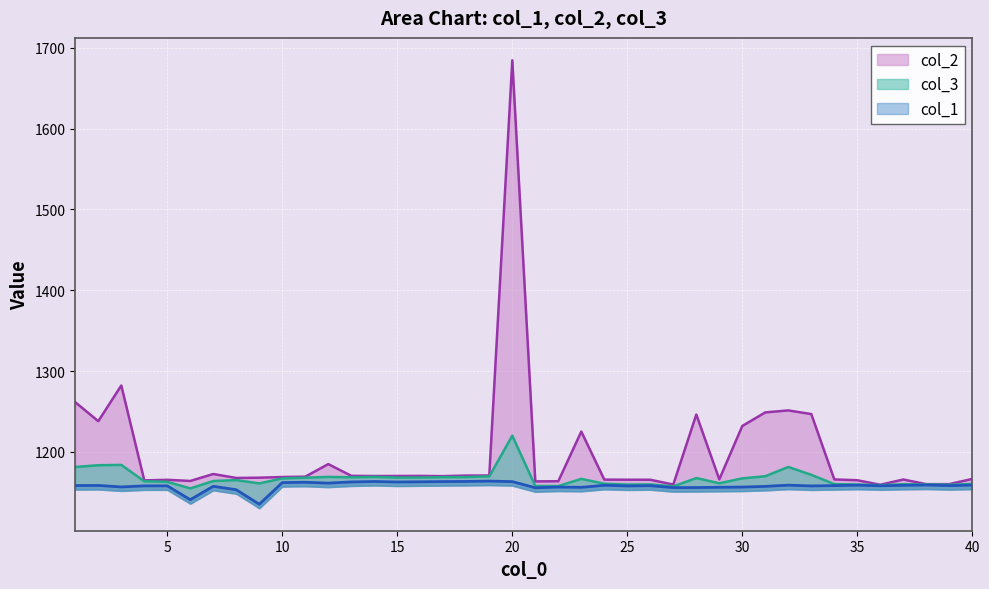

At how many categories does at least one series exceed 1350?

1